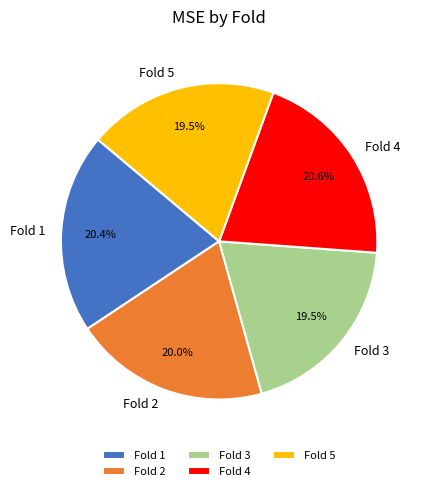

Is the sum of Fold 3 and Fold 1 greater than half?

No